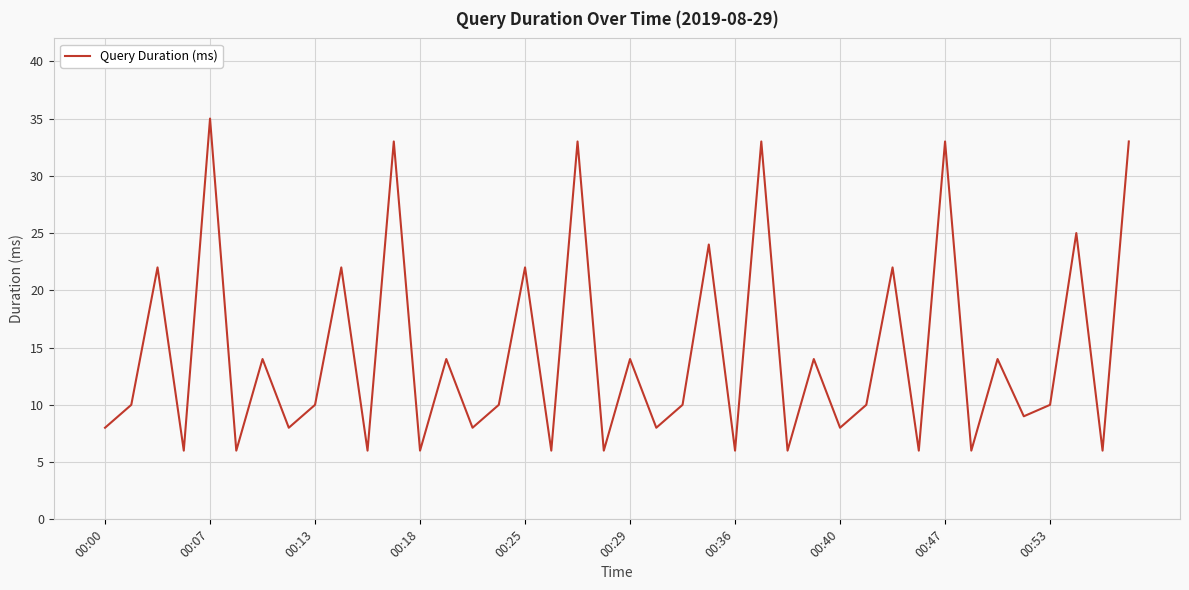

What is the minimum value shown in the chart?

6